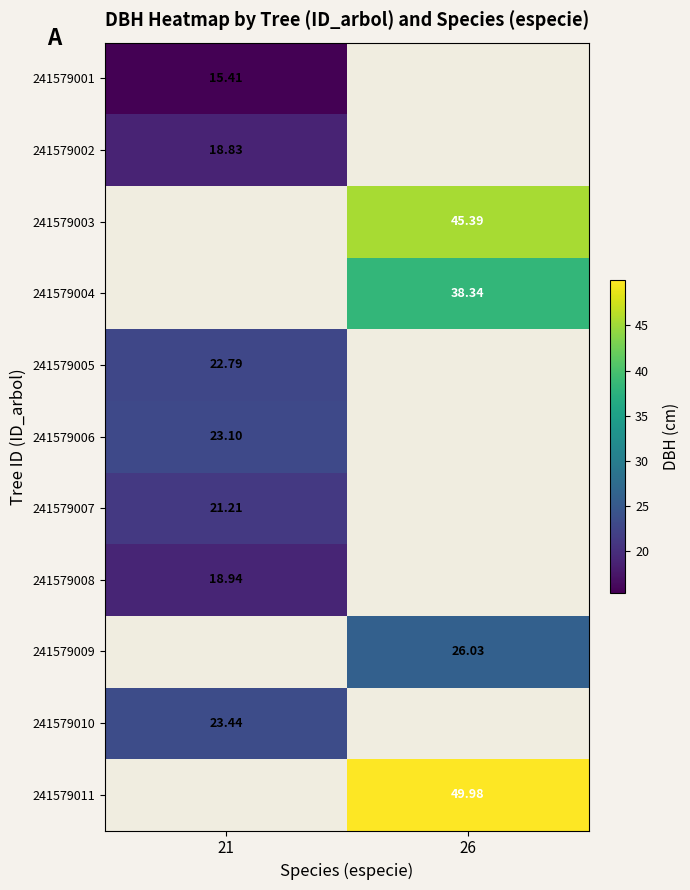

Is the value of 241579002 at 21 greater than the value of 241579006 at 21?

No